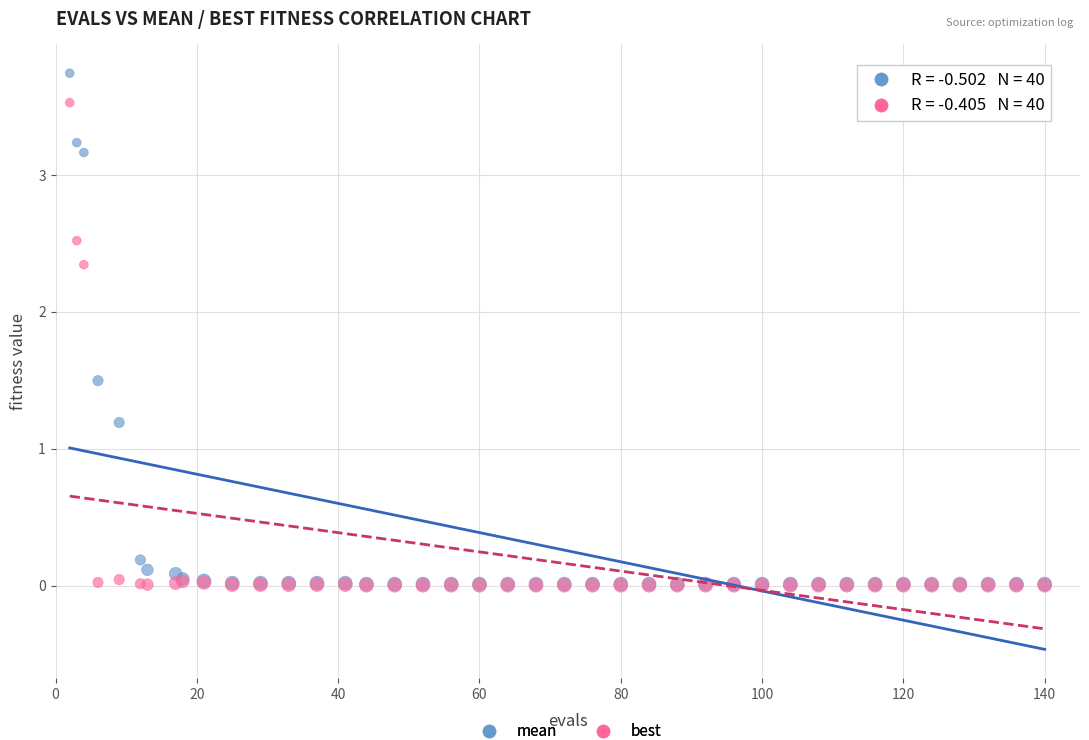

In the mean series, what Y value is closest to 1?

1.2